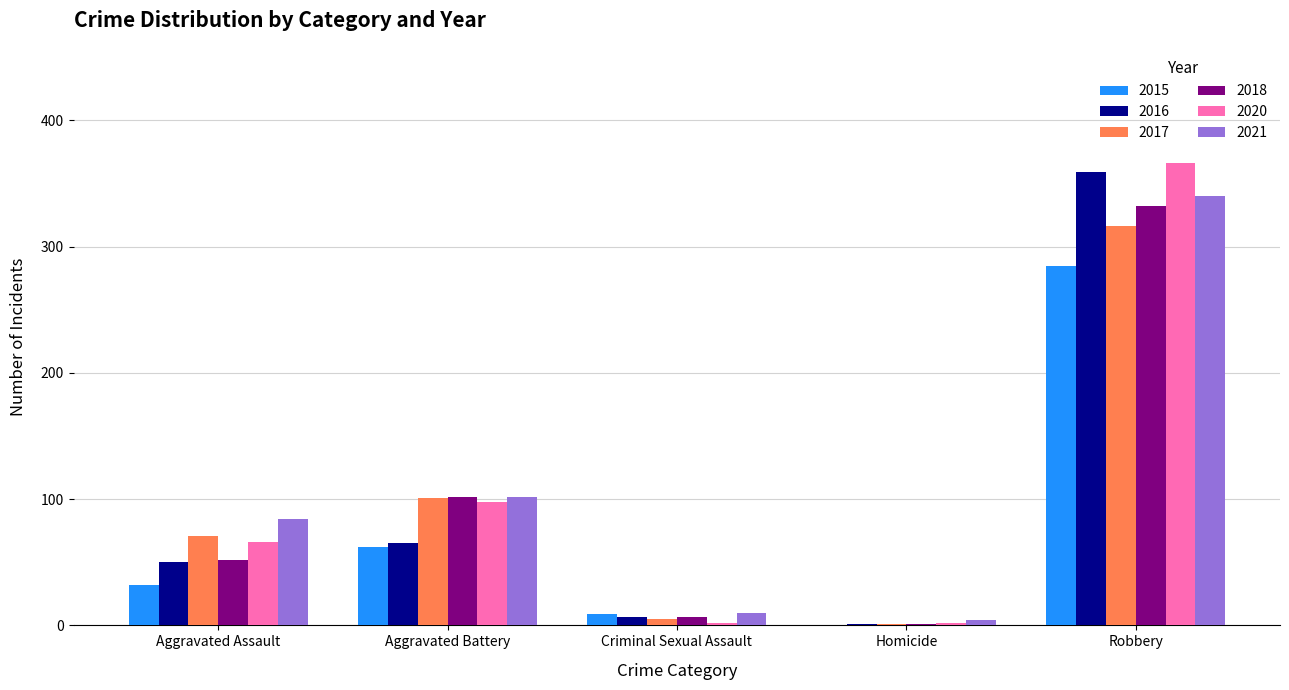

What is the sum of all 2018 values?

494